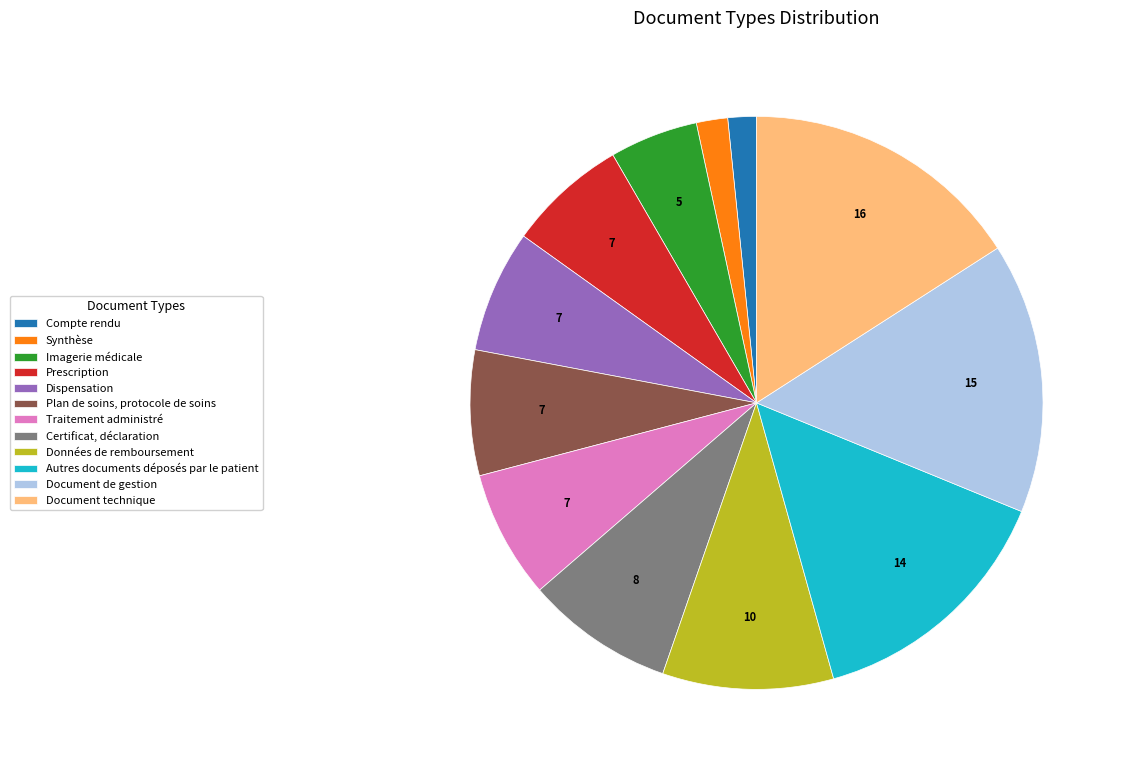

Which category has the biggest portion of the pie?

Document technique